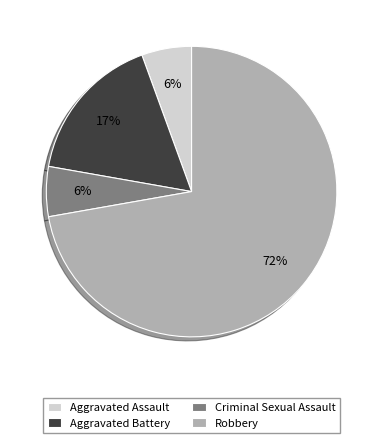

To the nearest percent, what is the average slice percentage?

25%